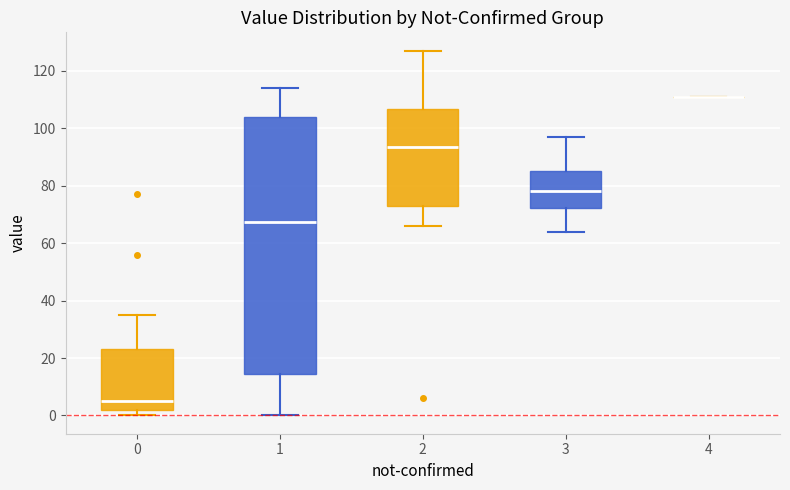

Reading left to right, read every box against the y-axis: the position of its median line, the range the box covers, and the ends of its whiskers. The values are not printed on the chart, so give them approximately, as read against the axis.

0: median 6, box 2 to 24, whiskers 0 to 36
1: median 68, box 14 to 104, whiskers 0 to 114
2: median 94, box 72 to 106, whiskers 66 to 128
3: median 78, box 72 to 86, whiskers 64 to 98
4: box collapsed to a line at 112, whiskers 112 to 112